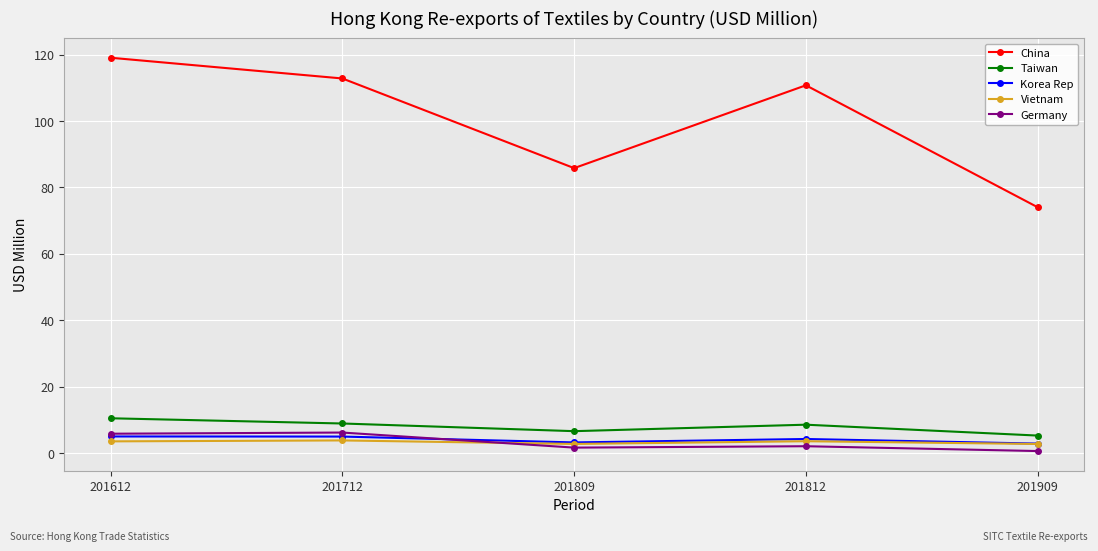

How many interior local valleys does the Taiwan series have?

1